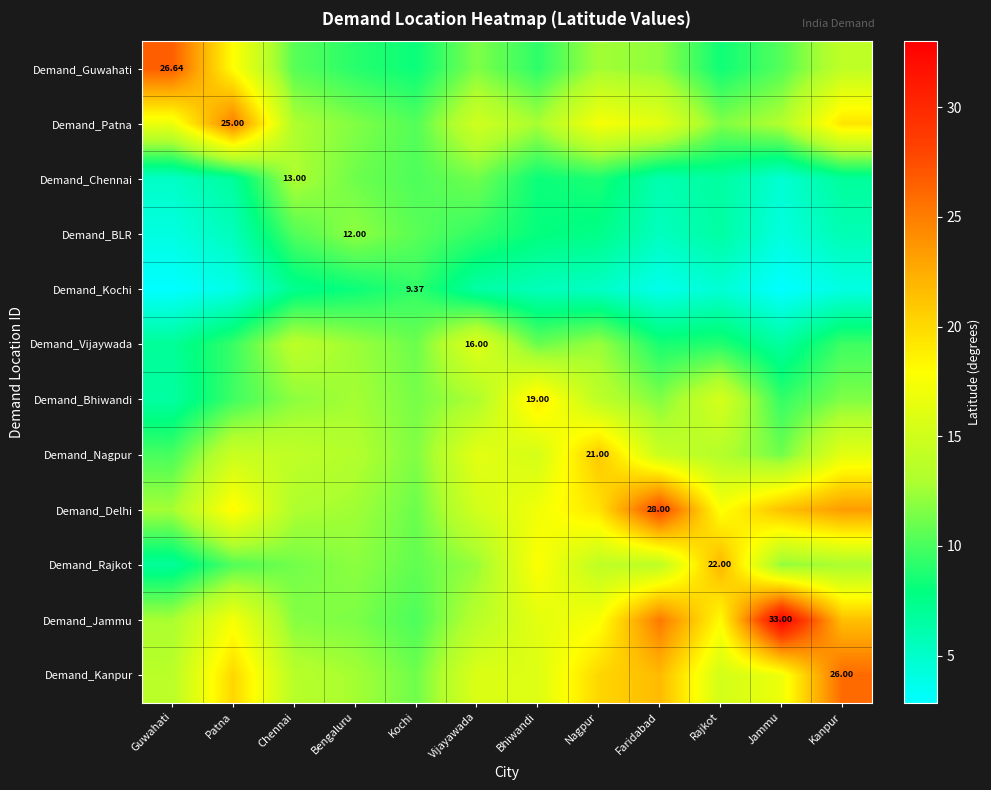

List the labels in order of Demand_Delhi value, smallest first.

Kochi, Bengaluru, Guwahati, Chennai, Vijayawada, Bhiwandi, Rajkot, Patna, Nagpur, Jammu, Kanpur, Faridabad